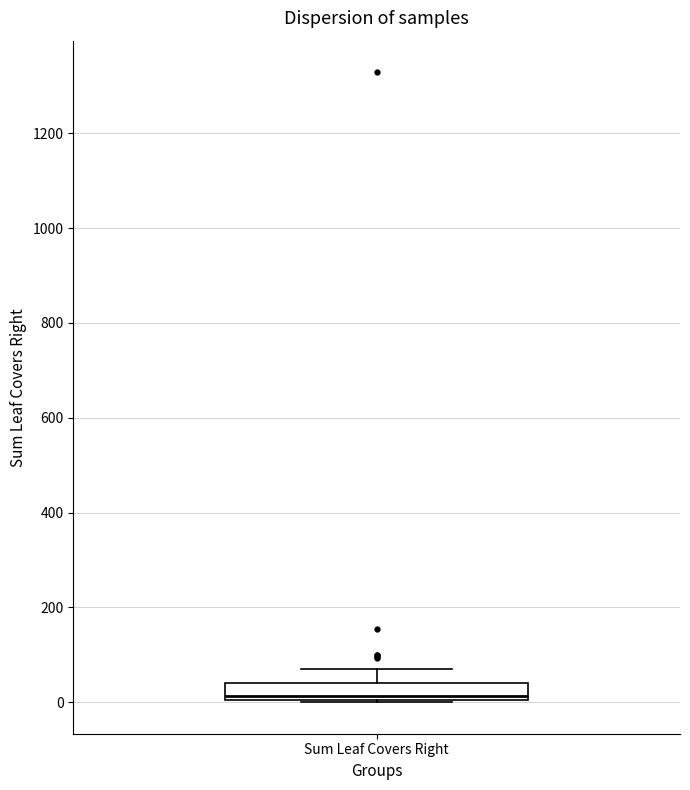

Transcribe this box plot: give where the median line is, the range the box spans, and where the two whiskers end, as read against the y-axis. The values are not printed on the chart, so give them approximately, as read against the axis.

median 20, box 0 to 40, whiskers 0 to 80